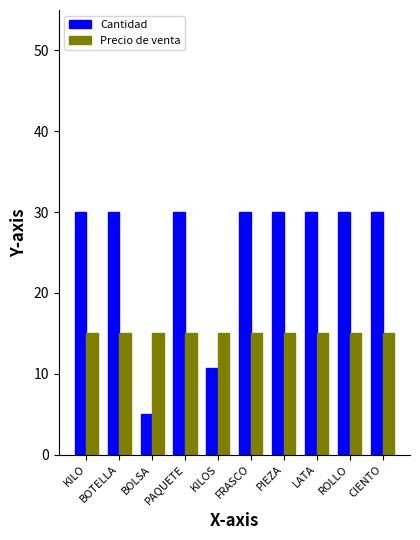

Which series has the largest total across all categories?

Cantidad